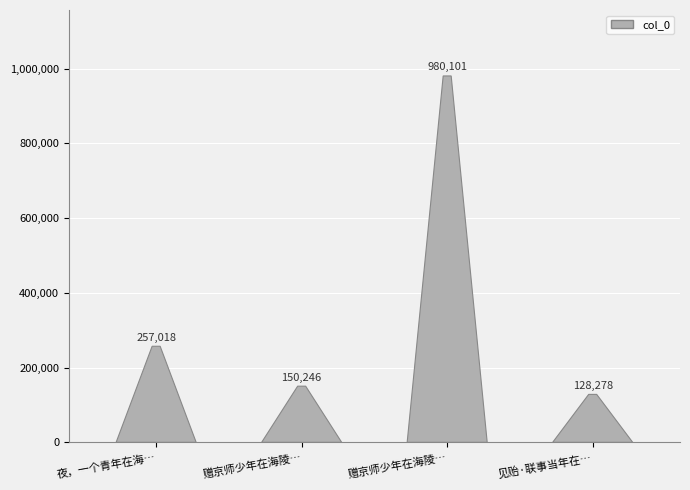

What is the label of the 4th bar from the left?

见贻·联事当年在海隅